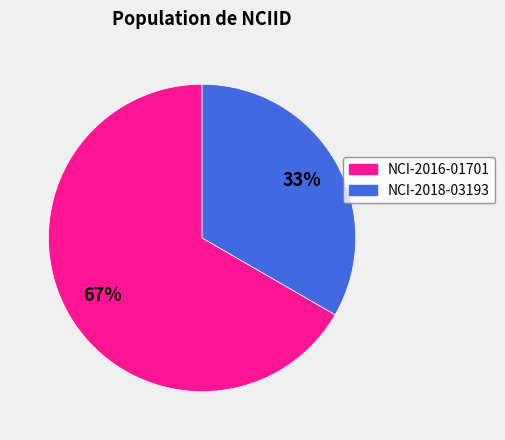

To the nearest percent, what is the combined percentage of NCI-2018-03193 and NCI-2016-01701?

100%